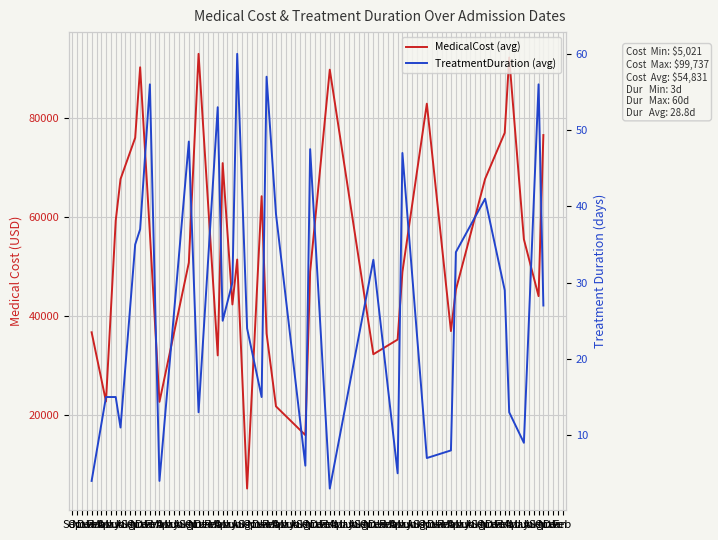

True or false: MedicalCost (avg) has a value of 24112.0 at Nov.

False